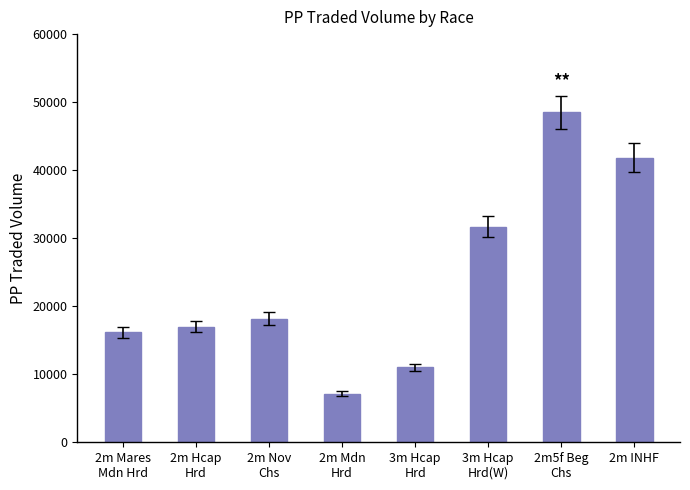

At which category does the chart reach its minimum across all series?

2m Mdn
Hrd